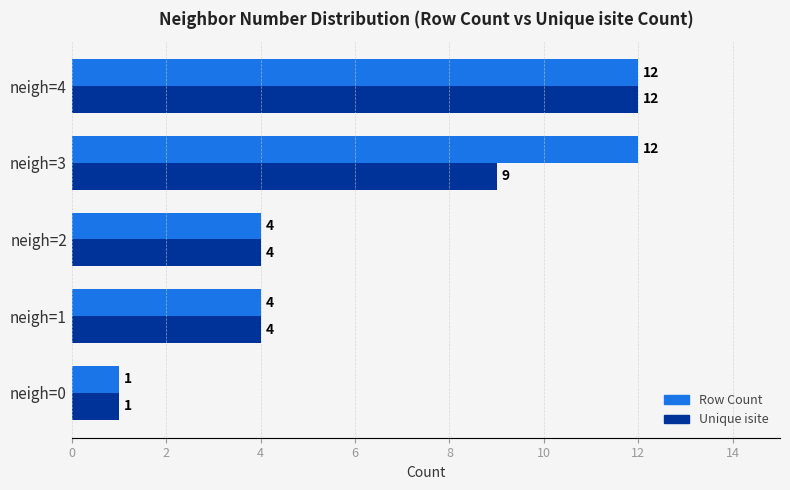

The value of Row Count at neigh=1 is 4. True or false?

True